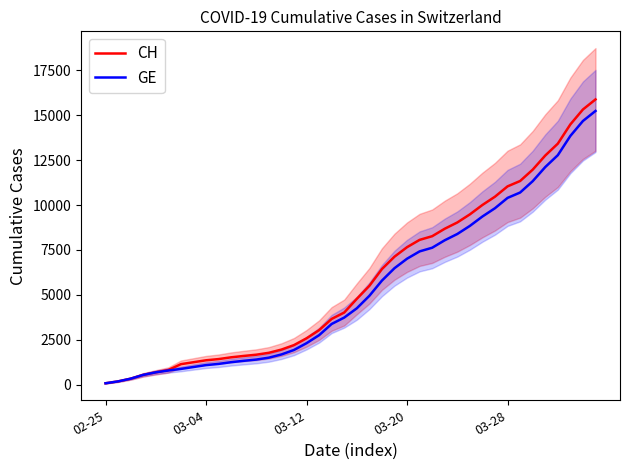

What is the maximum value shown in the chart?

15884